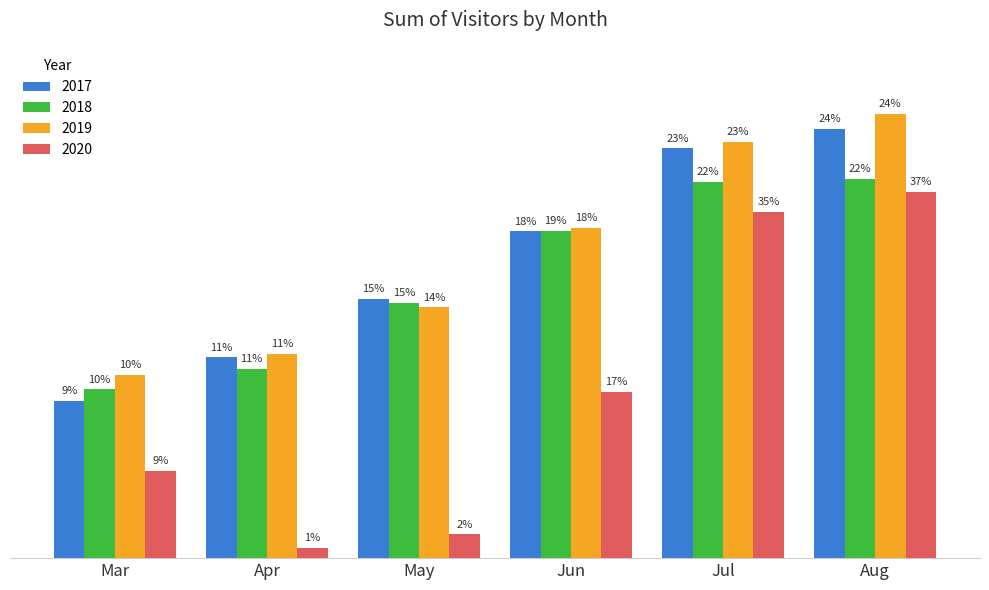

At which category is the sum across all series the highest?

Aug